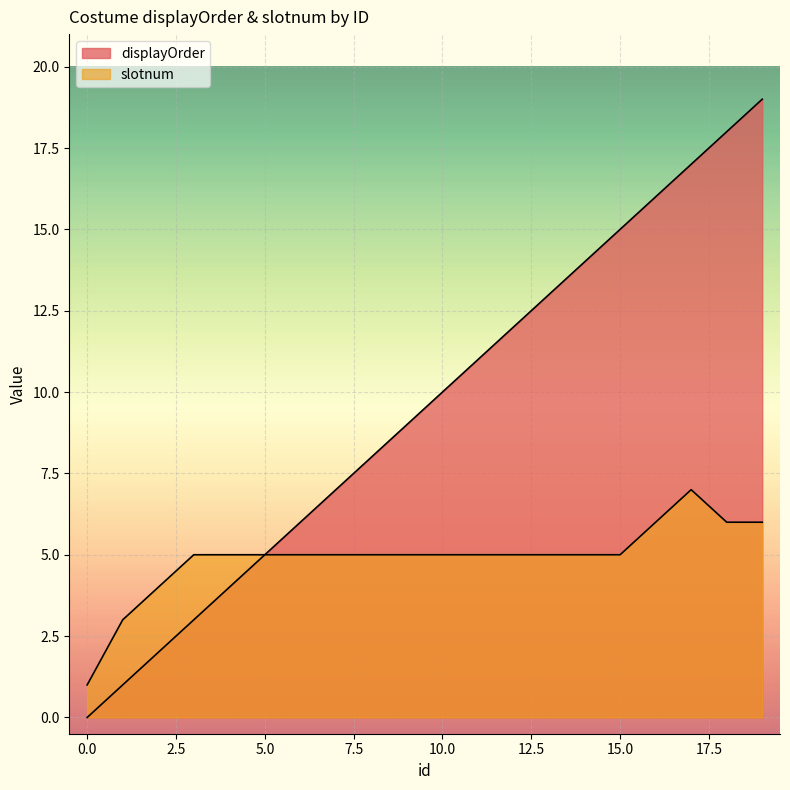

At which category is the sum across all series the highest?

19